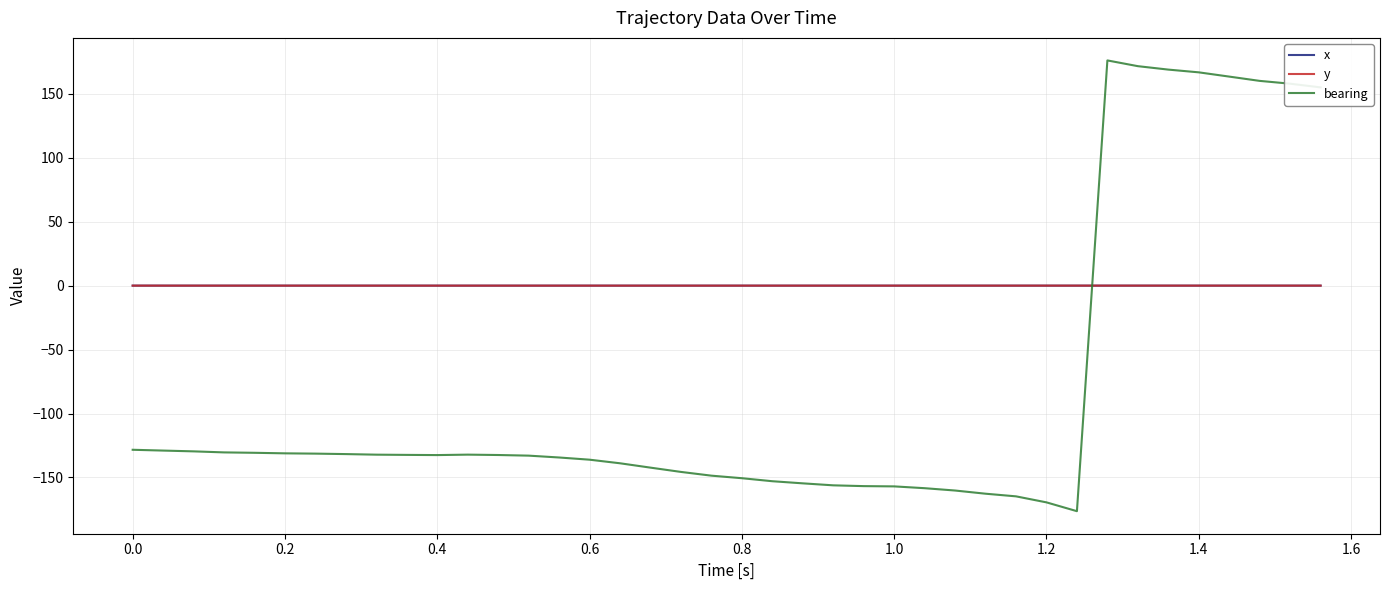

Which series has the largest range (max minus min)?

bearing